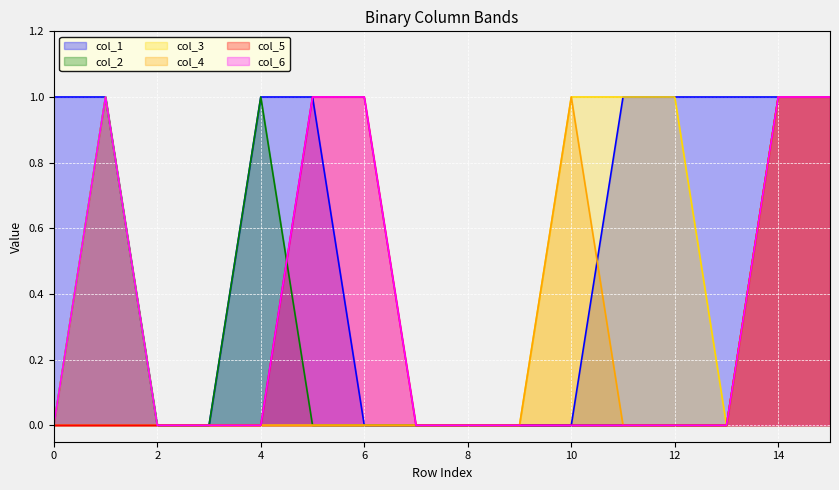

Rank the series by their maximum value, from lowest to highest.

col_1, col_2, col_3, col_4, col_5, col_6